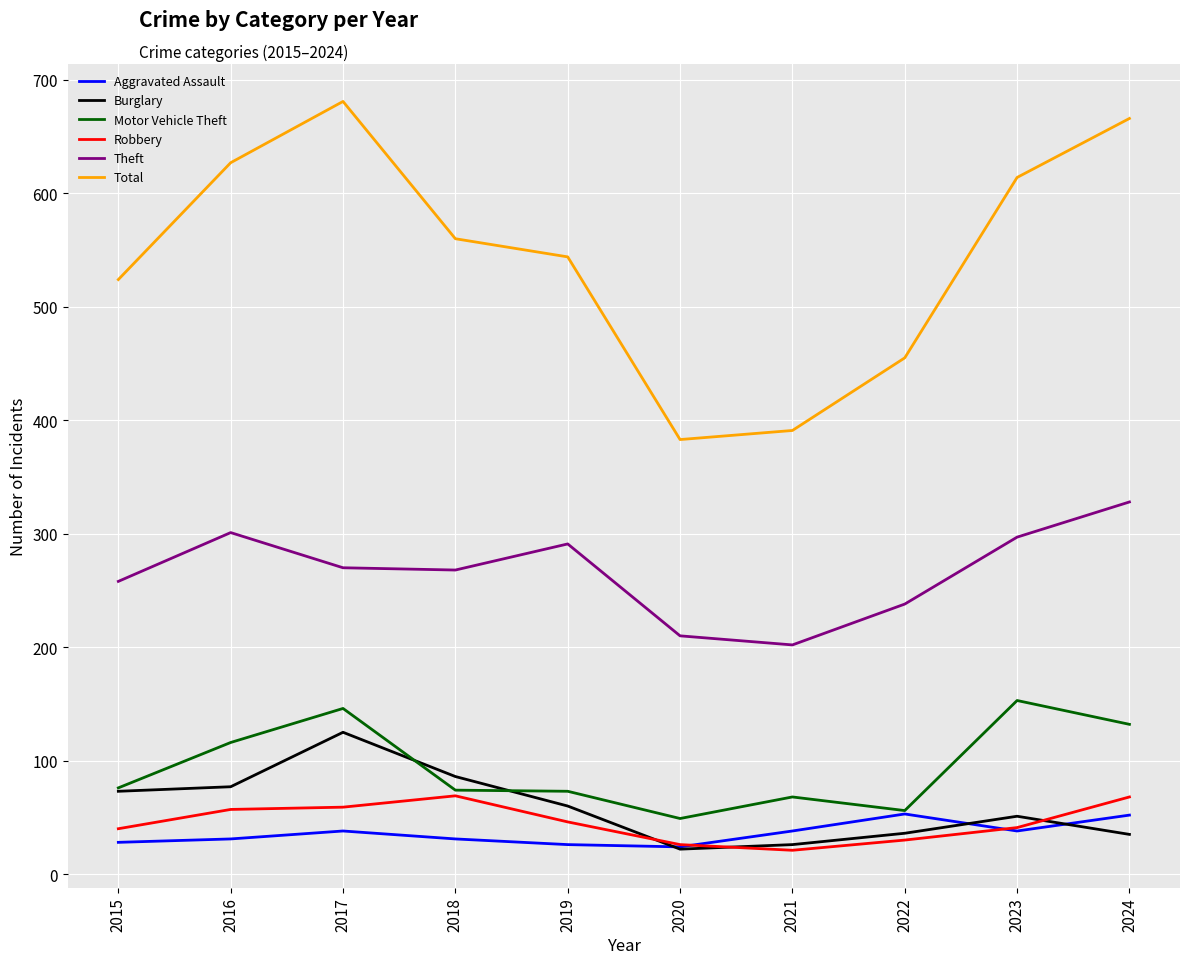

Which series has the widest spread of values?

Total